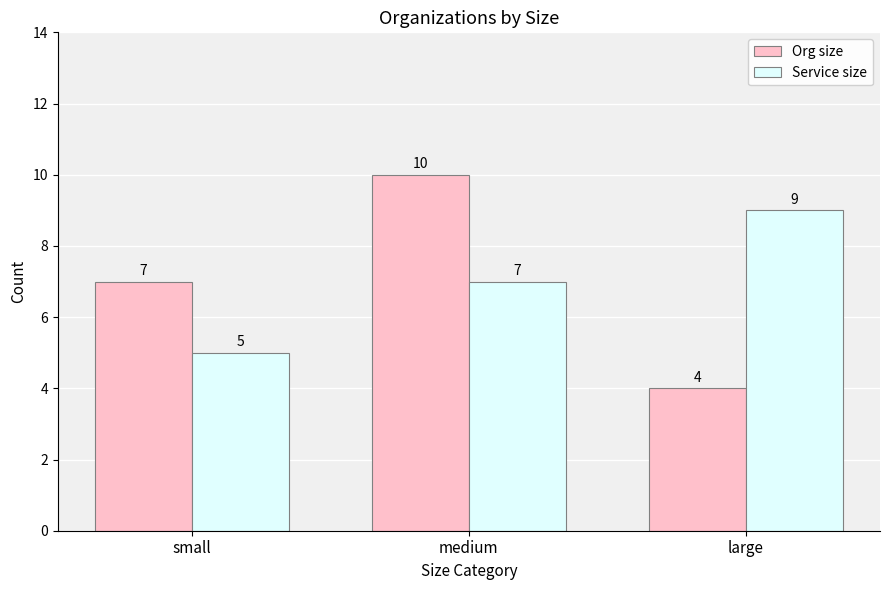

What is the label of the 3rd bar from the right?

small